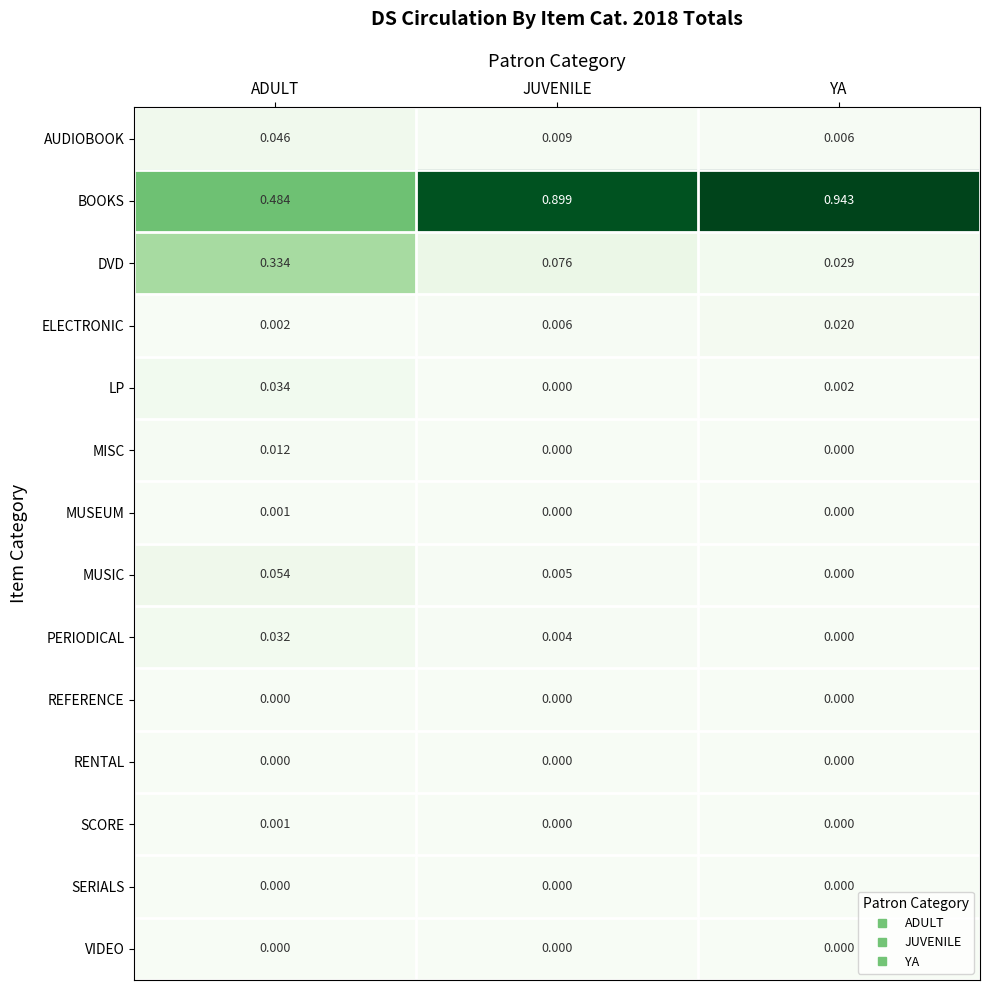

At which category does the chart reach its peak across all series?

YA